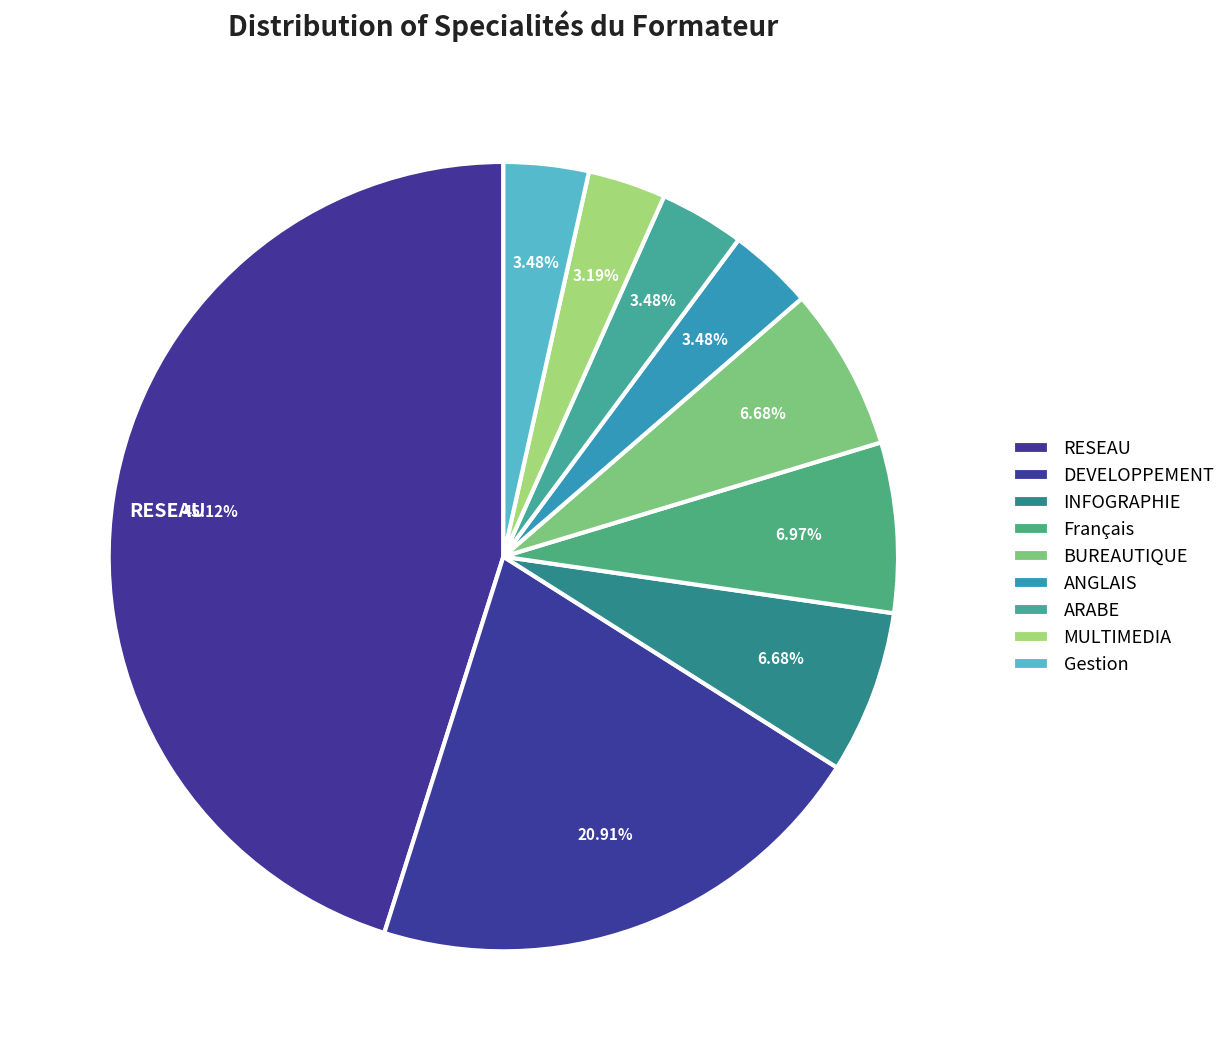

How many segments does this pie chart have?

9